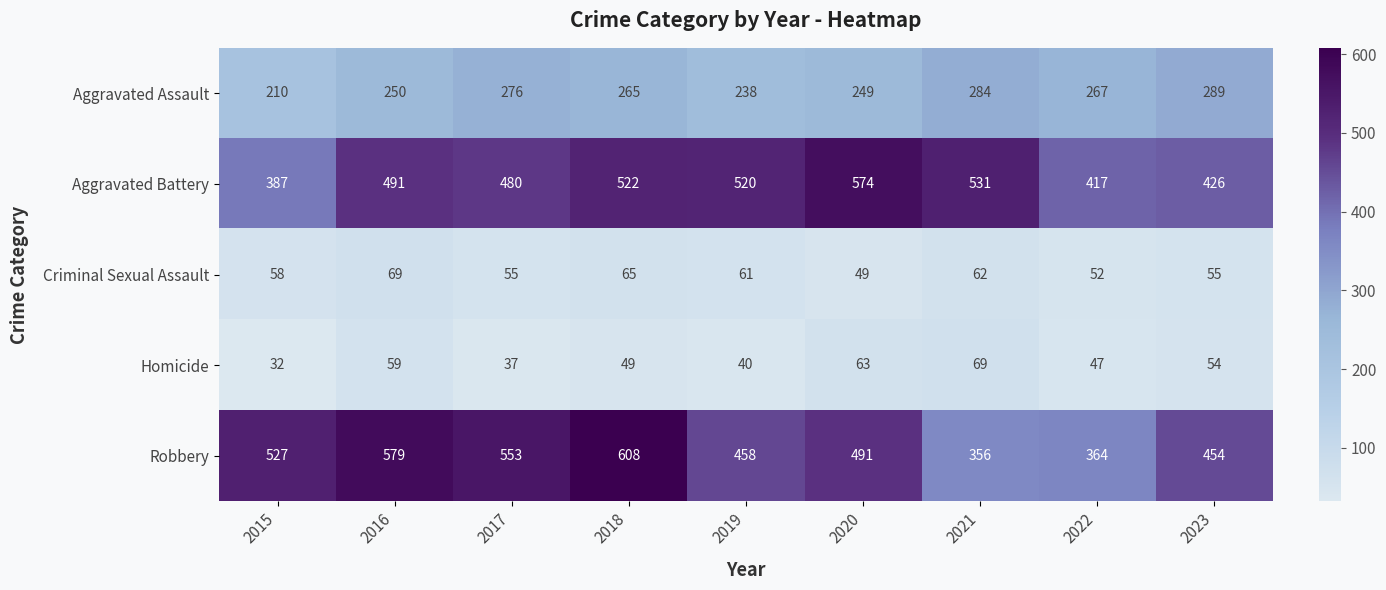

What is the total value across all series at 2023?

1278